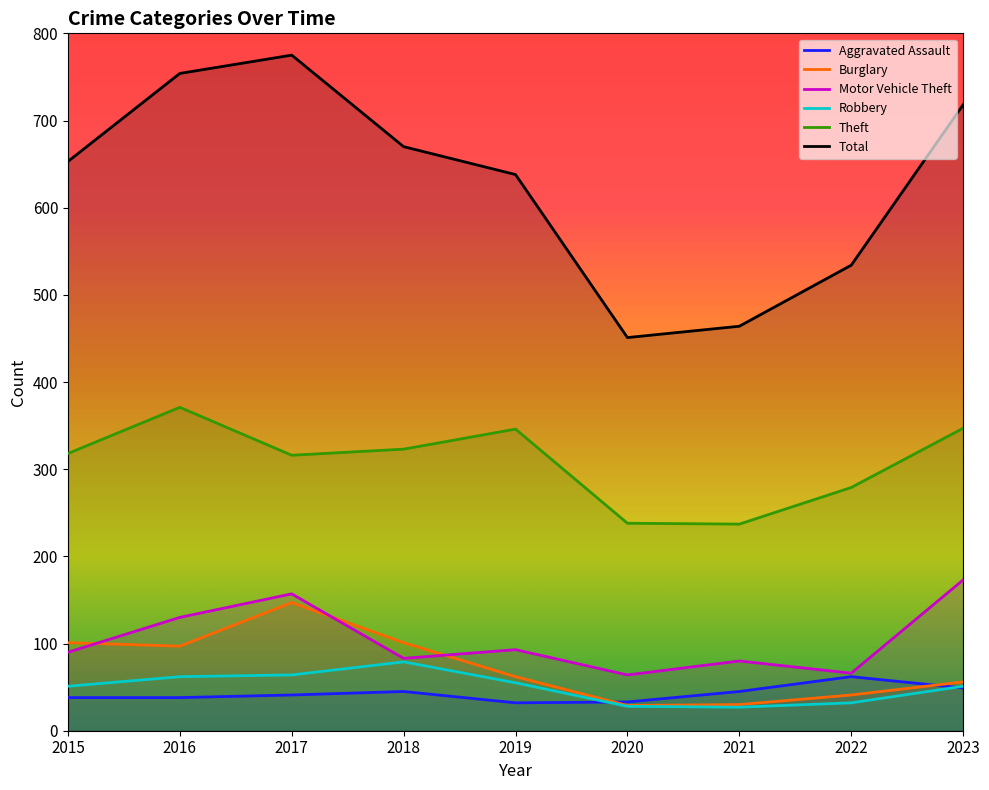

How many interior local peaks does the Robbery series have?

1